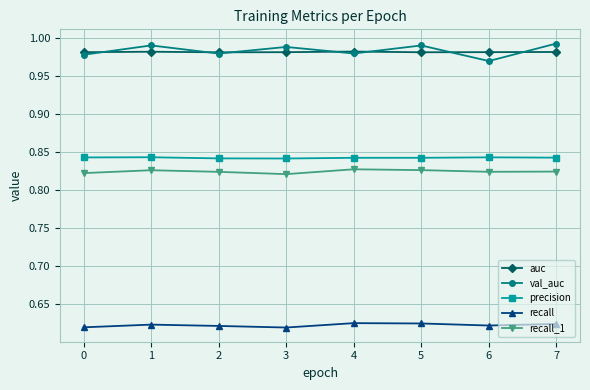

True or false: recall_1 has a value of 1.3 at 2.

False